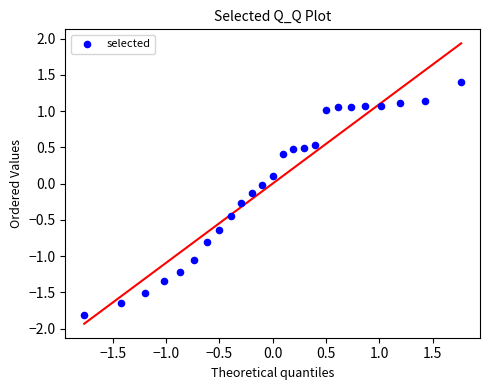

What is the range of X values (max minus min)?

3.5